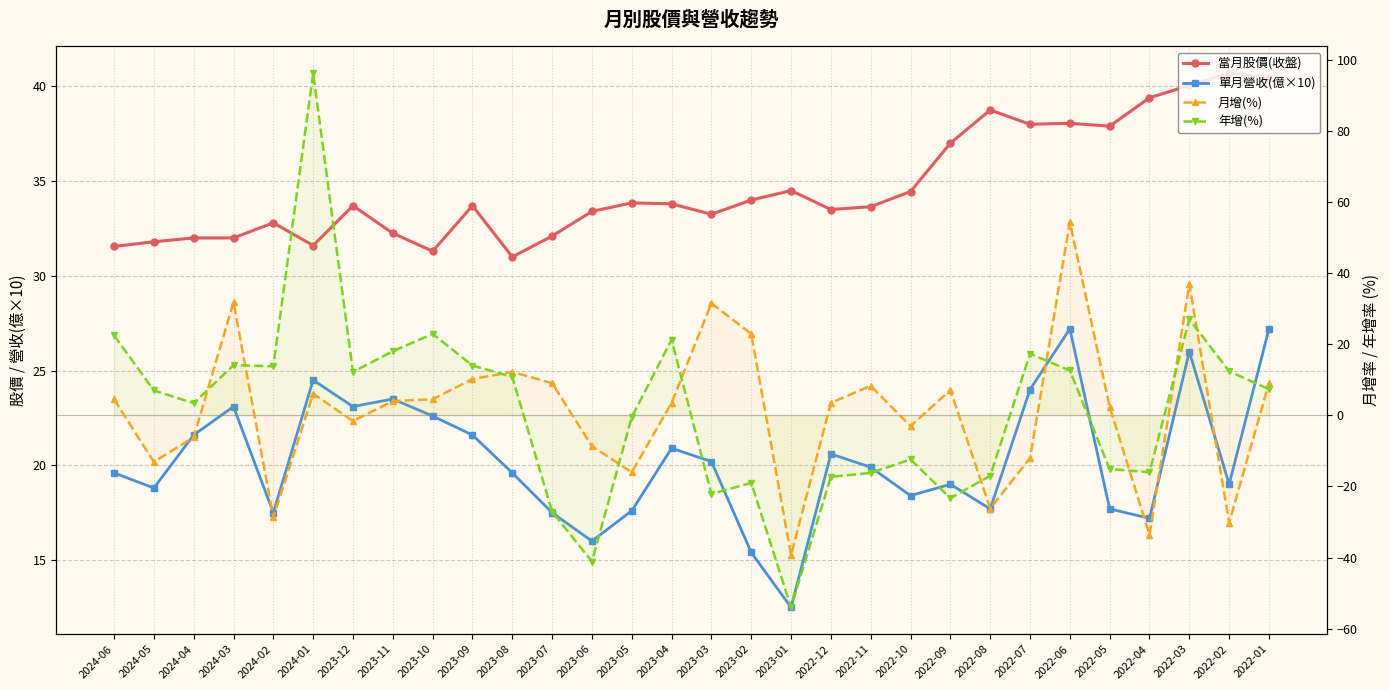

What are all the series names shown in the legend?

當月股價(收盤), 單月營收(億×10), 月增(%), 年增(%)